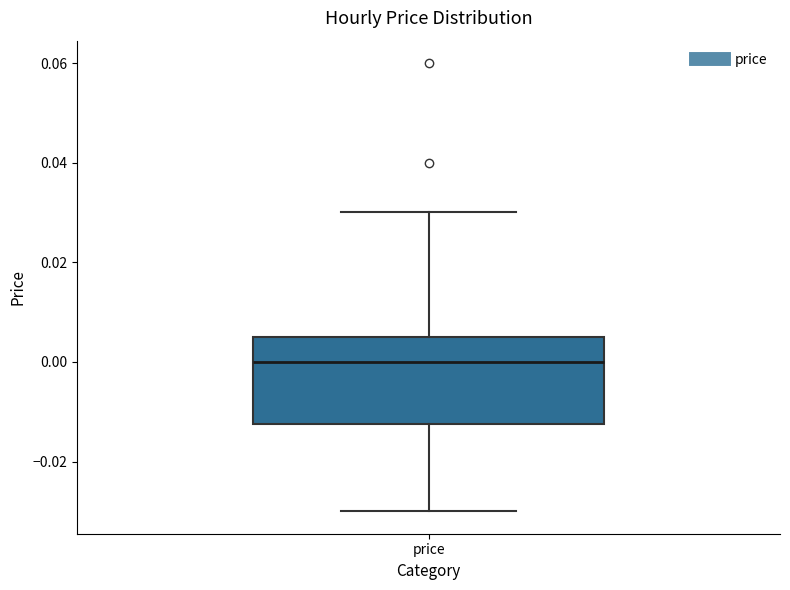

Read this box plot against the y-axis: the position of the median line, the range covered by the box, and the ends of both whiskers. The values are not printed on the chart, so give them approximately, as read against the axis.

median 0.000, box -0.012 to 0.006, whiskers -0.030 to 0.030